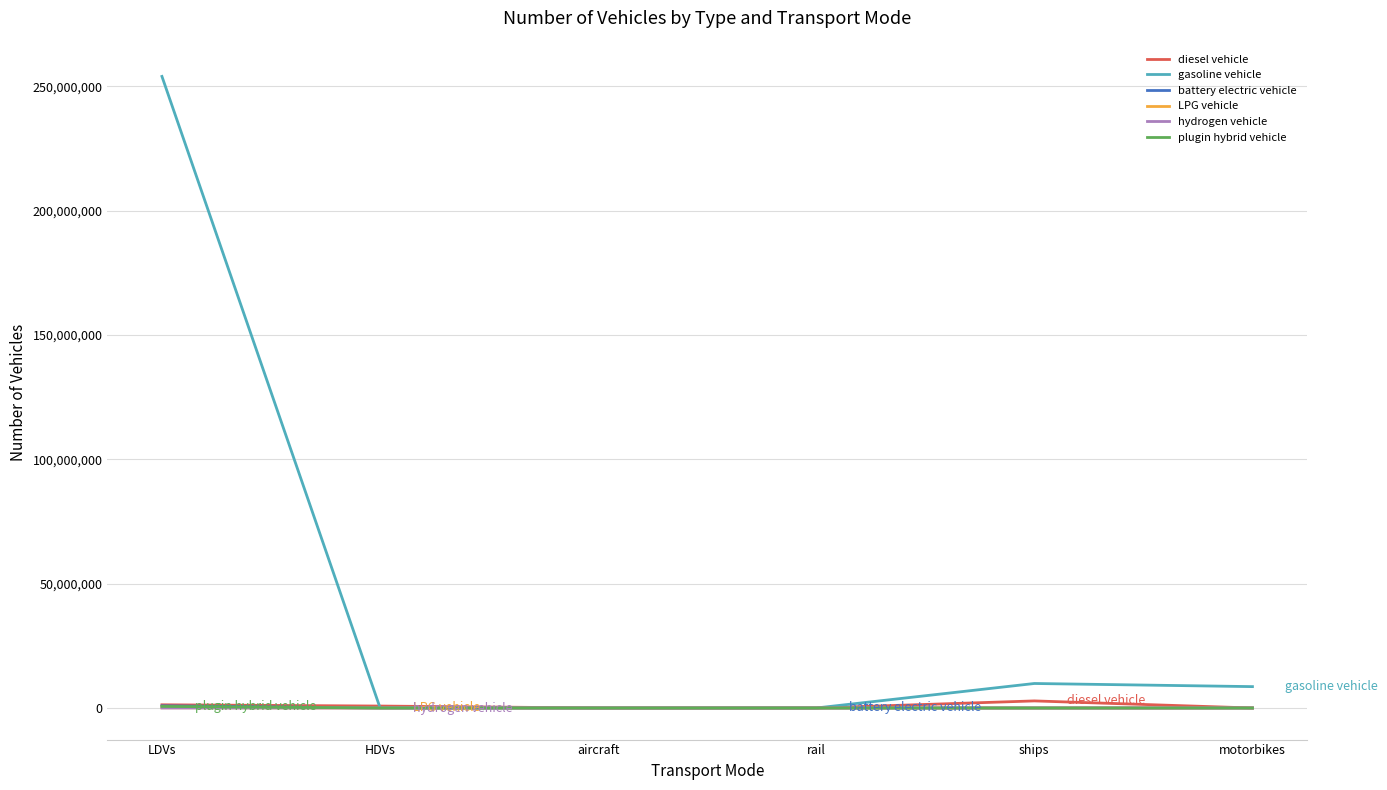

The value of plugin hybrid vehicle at HDVs is 0.0. True or false?

True